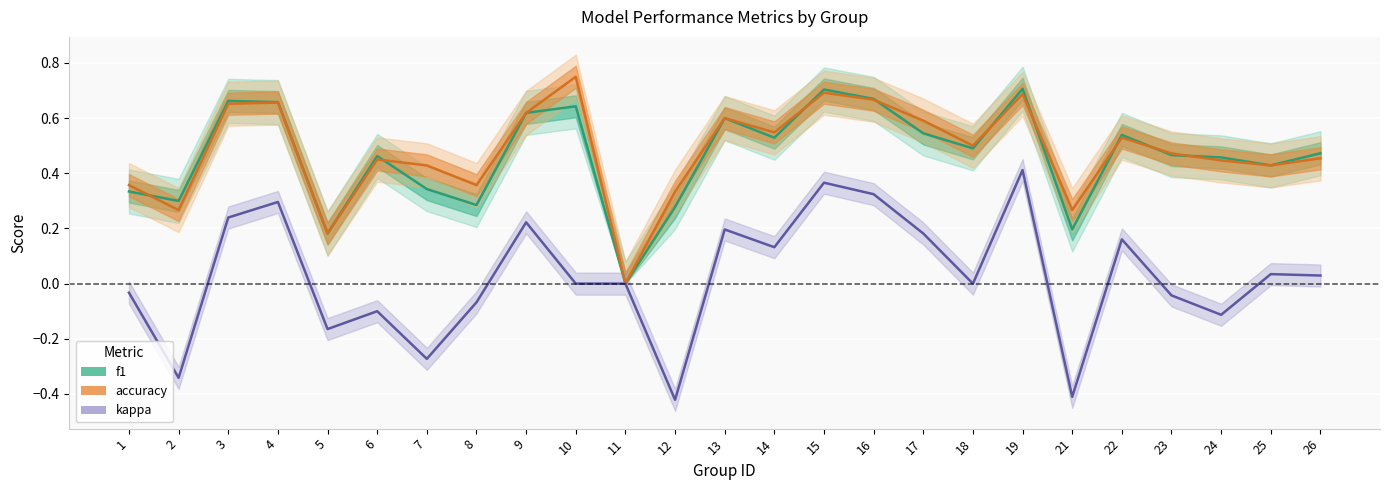

What is the smallest value displayed?

-0.4